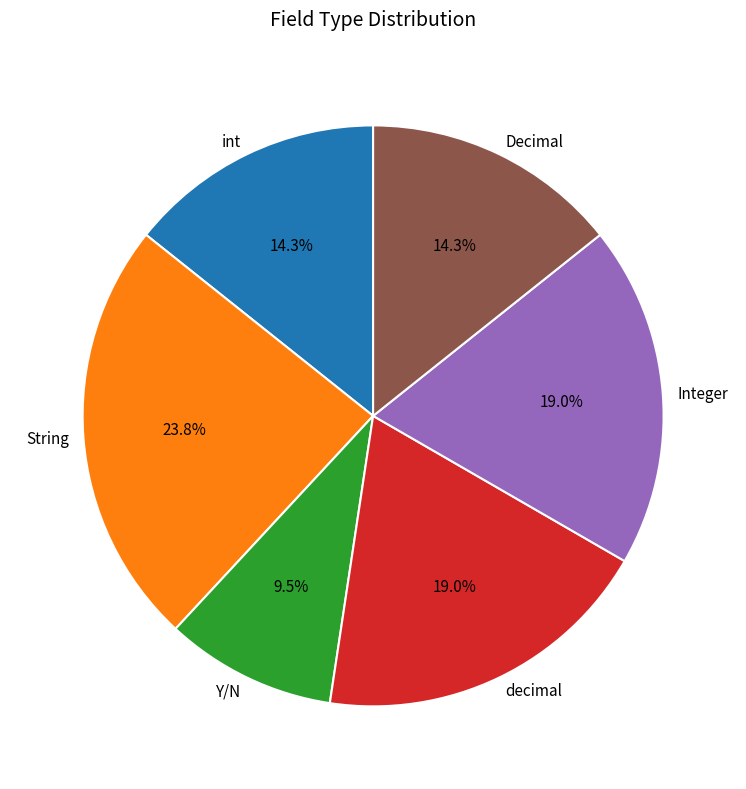

How much of the chart is everything except String?

76.2%